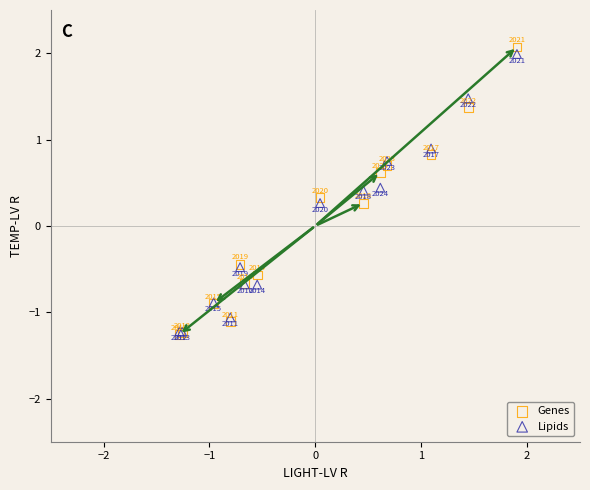

In the Genes series, what Y value is closest to 0?

0.3